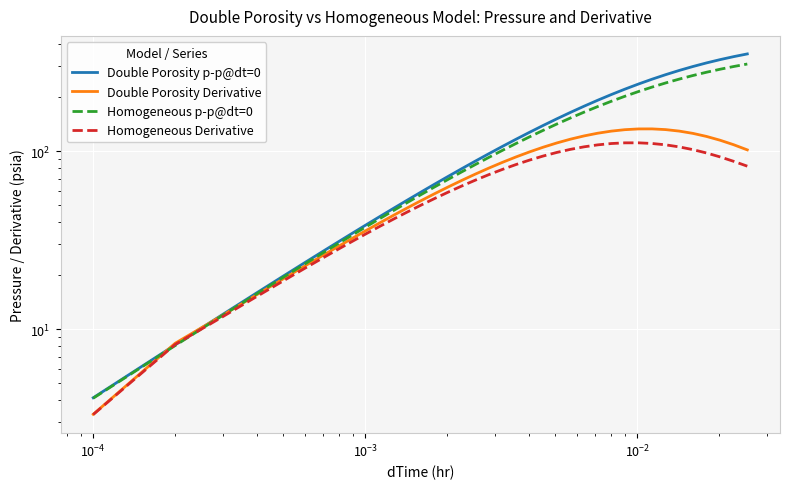

After their last crossing, which series has the higher values: Double Porosity Derivative or Homogeneous p-p@dt=0?

Homogeneous p-p@dt=0